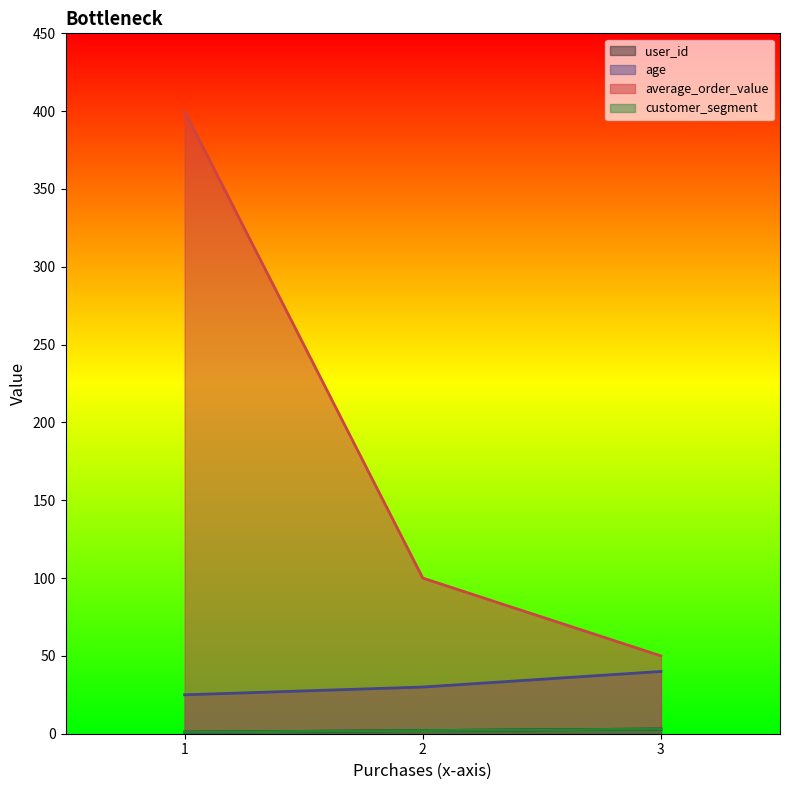

At 2, list the series in order from smallest to largest.

user_id, customer_segment, age, average_order_value